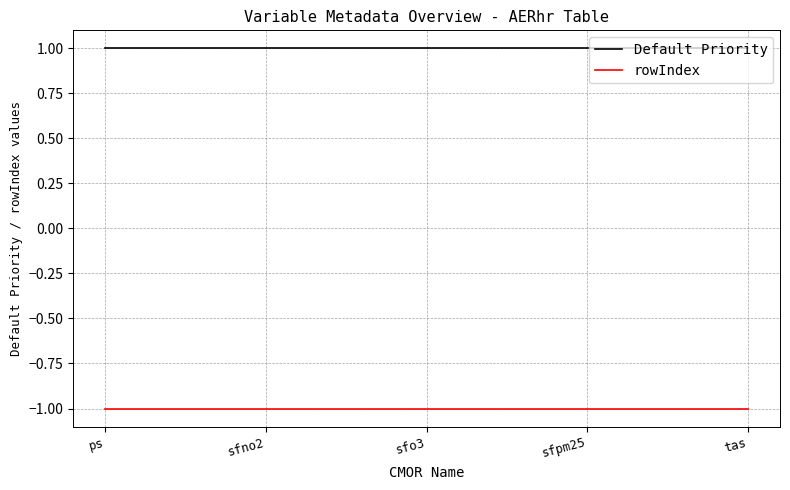

True or false: Default Priority and rowIndex intersect in this chart.

False